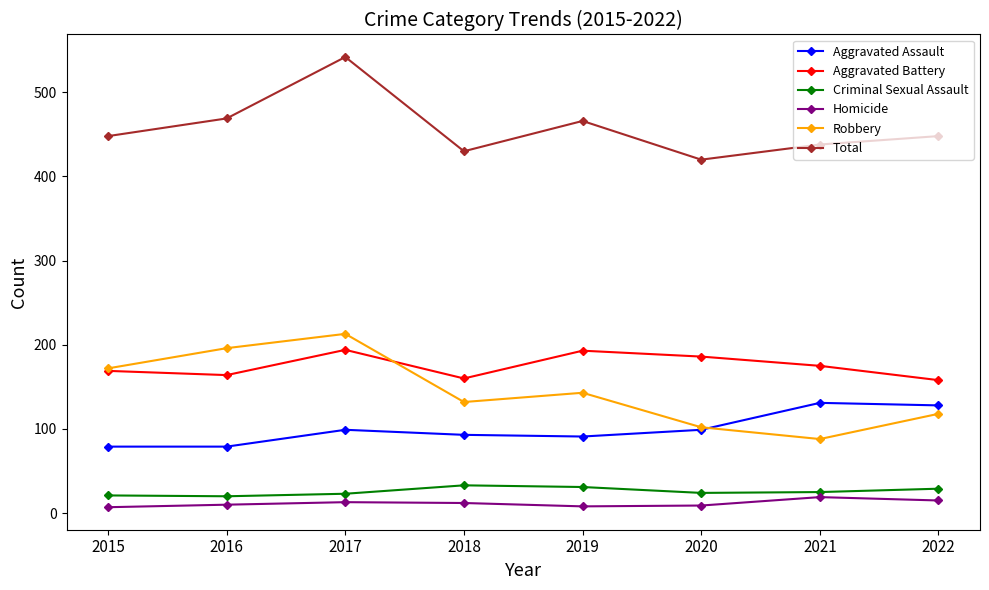

What value does the Aggravated Assault series have at 2017?

99